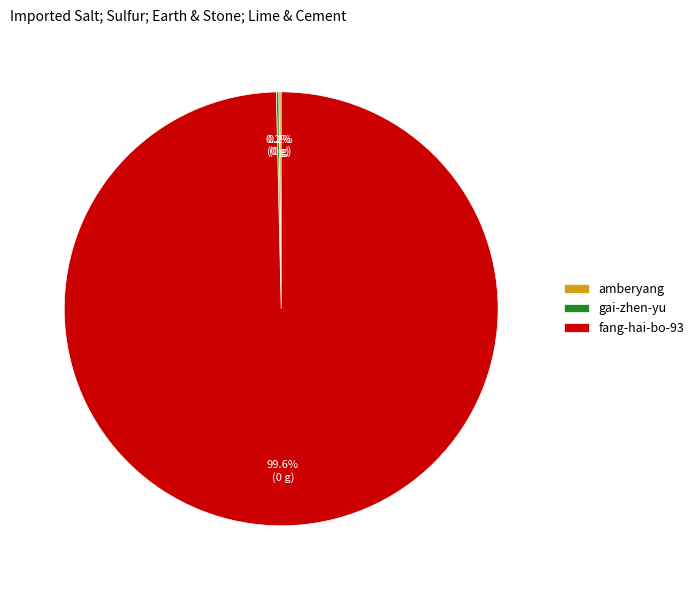

Which category accounts for the majority?

fang-hai-bo-93